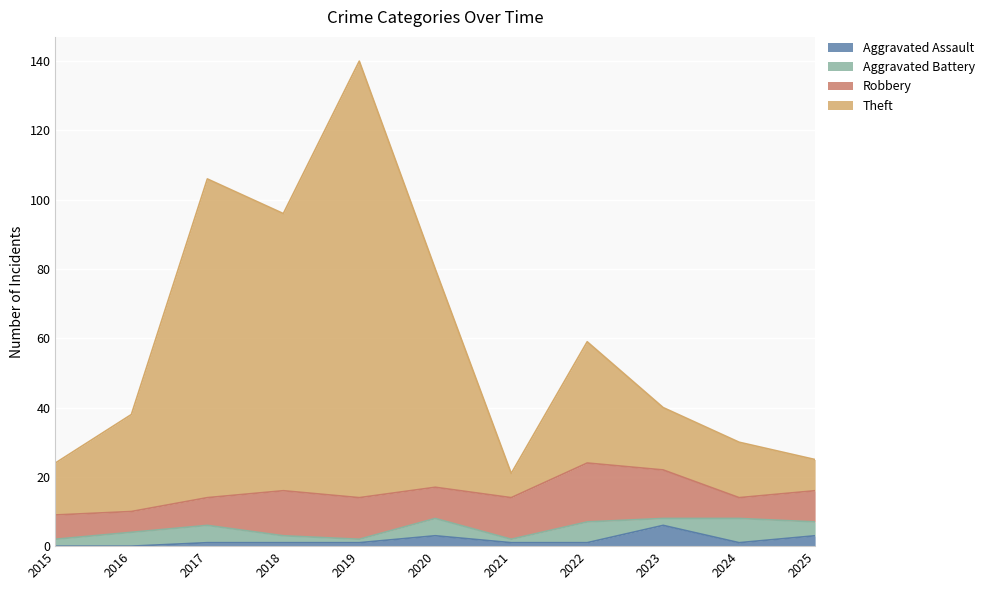

Count the Aggravated Assault values in the range 1 to 3.

8